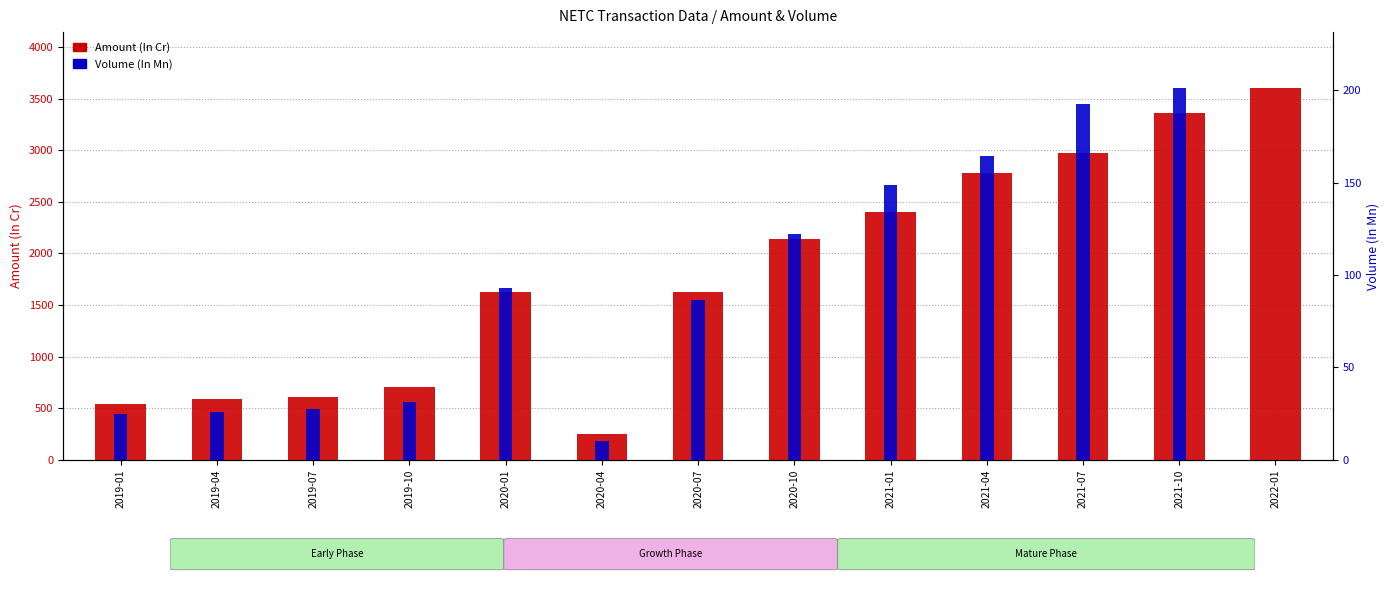

True or false: Amount (In Cr) has a value of 2137.2 at 2020-10.

True